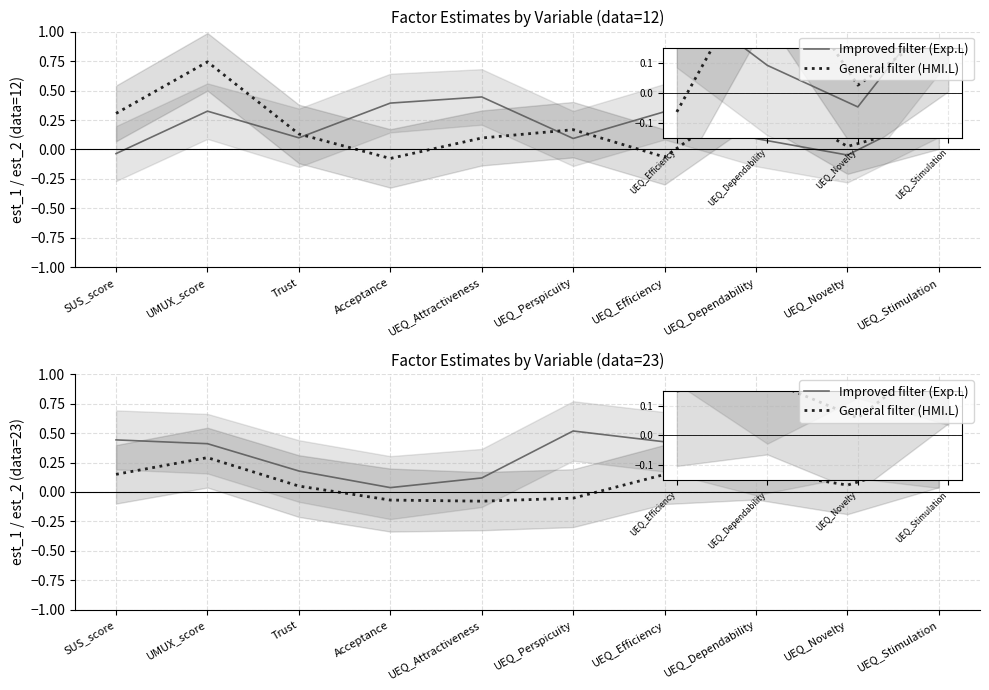

At which category is the sum across all series the highest?

UMUX_score